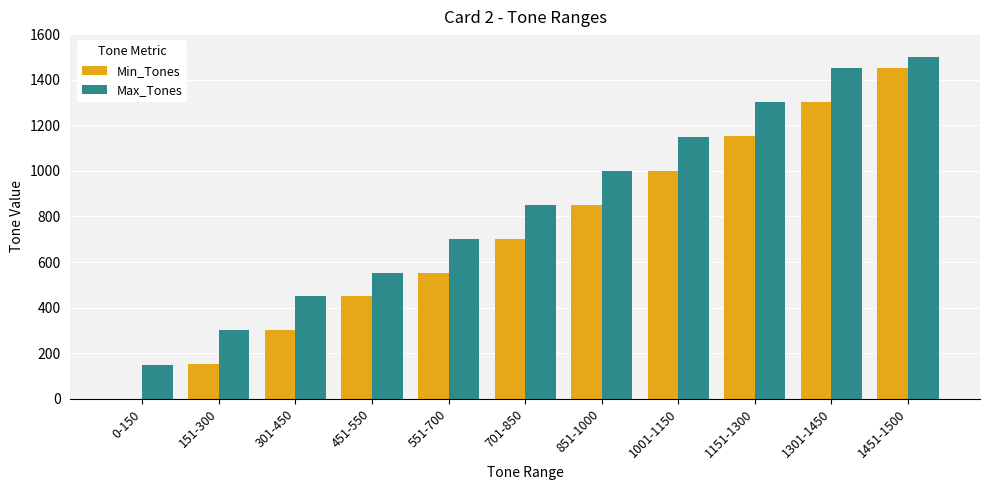

How many groups of bars are there?

11